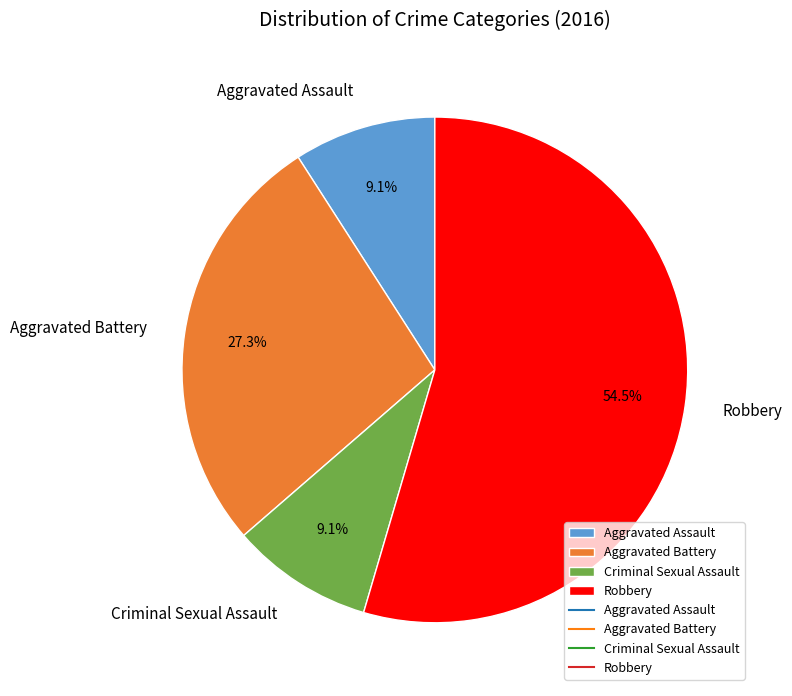

What portion of the pie excludes Criminal Sexual Assault?

90.9%